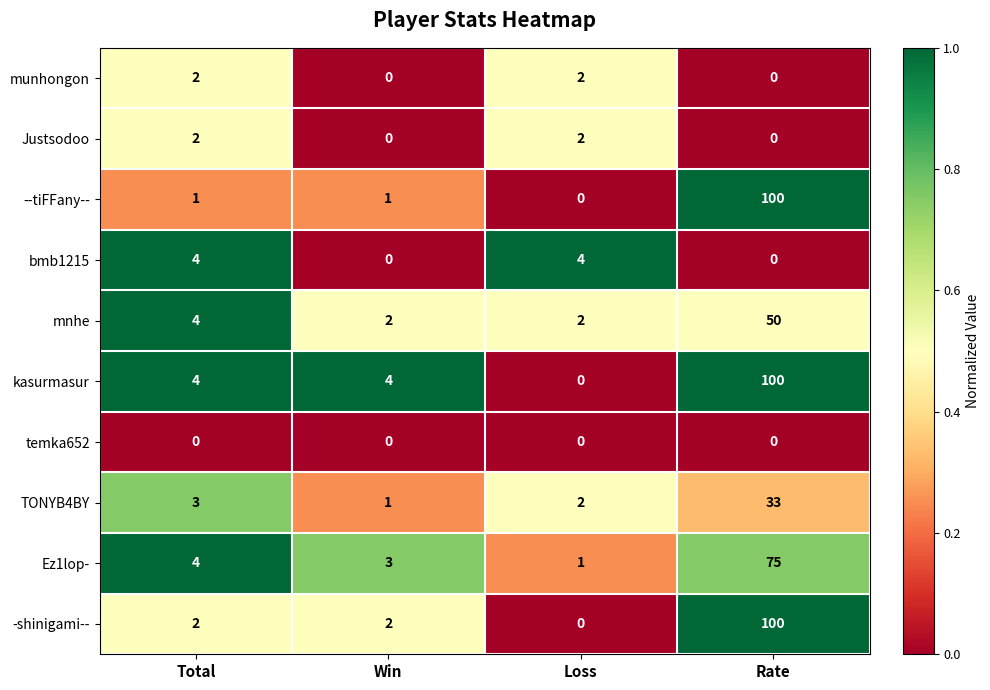

What value does the --tiFFany-- series have at Rate, to the nearest 10?

100